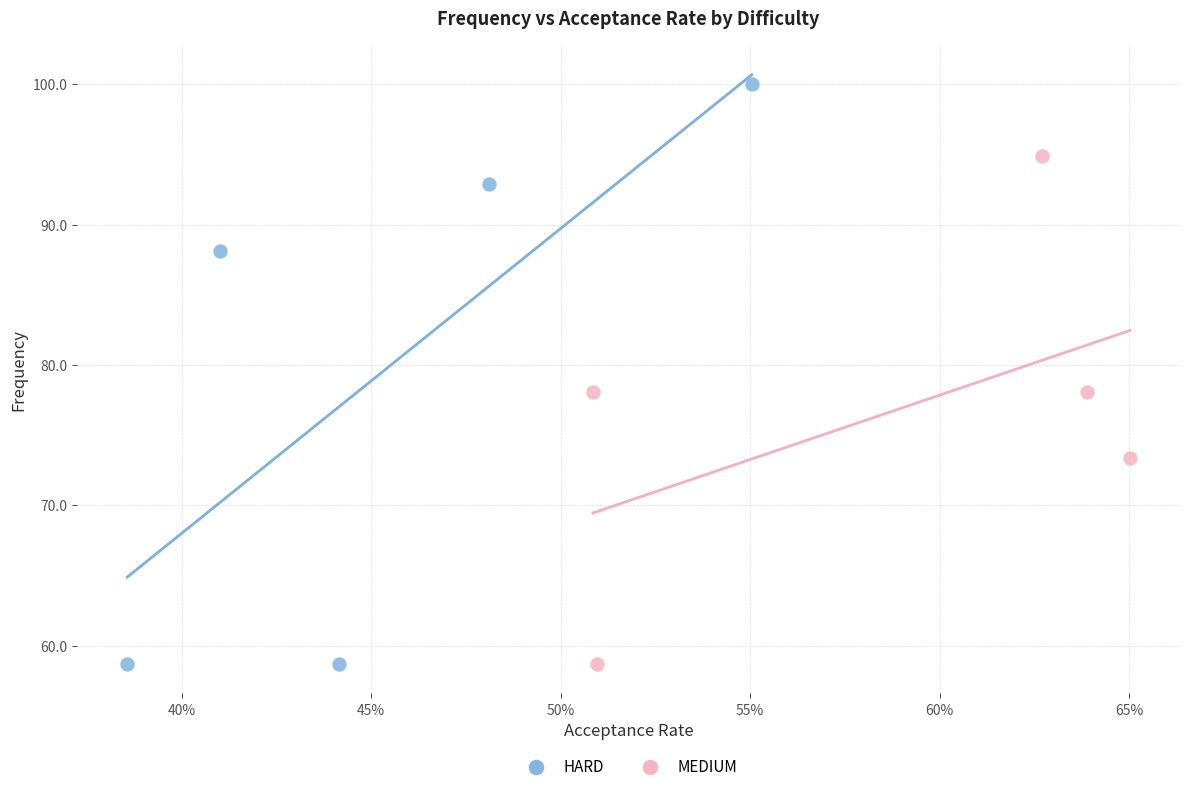

Which series has the largest Y range (max minus min)?

HARD